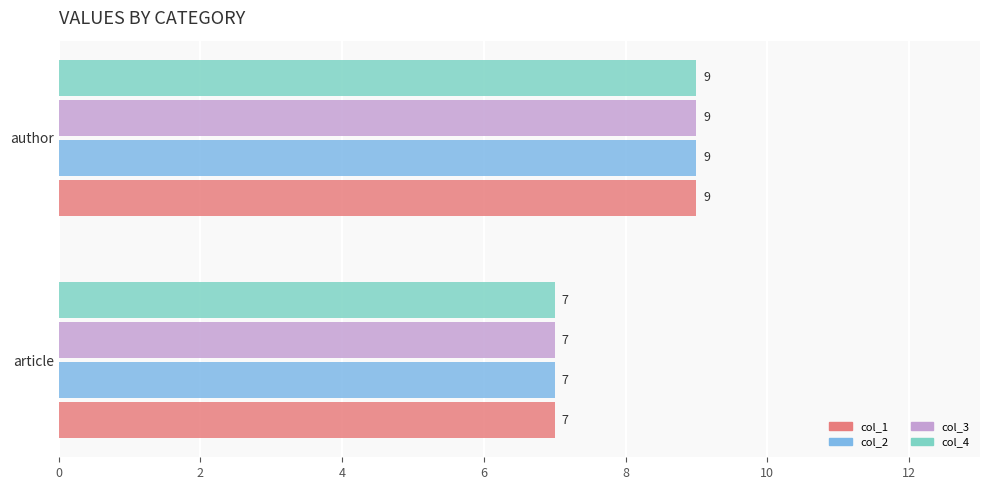

What value does the col_1 series have at article?

7